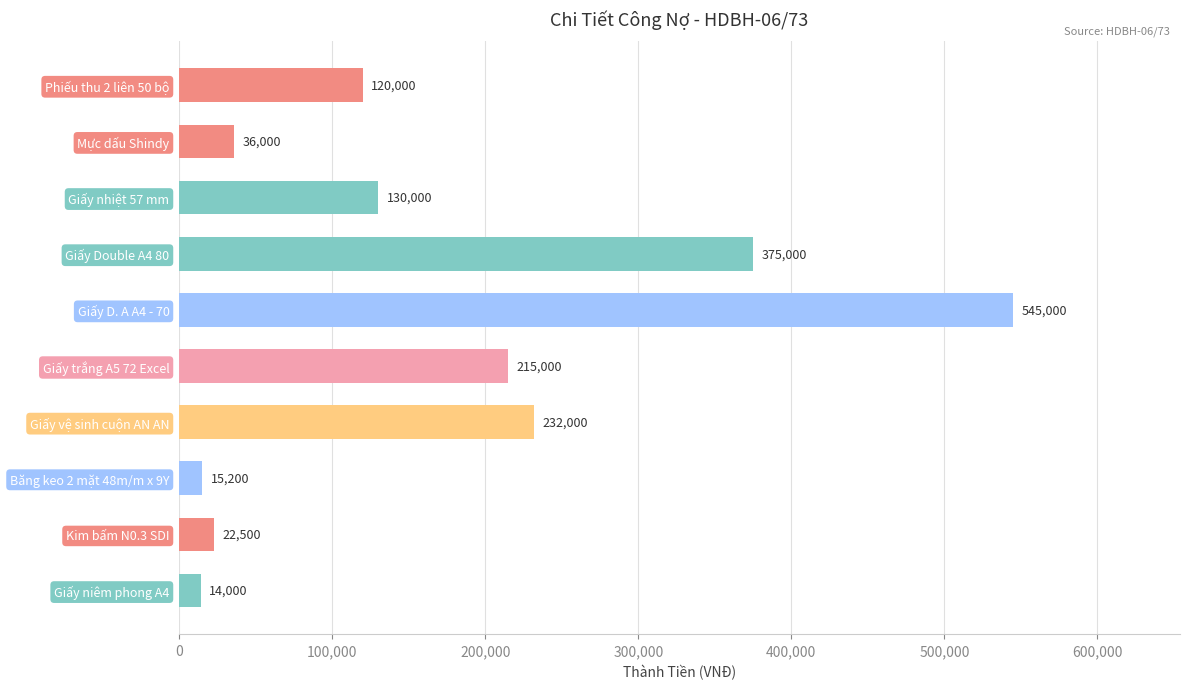

Which has a higher value, Băng keo 2 mặt 48m/m x 9Y or Giấy trắng A5 72 Excel?

Giấy trắng A5 72 Excel